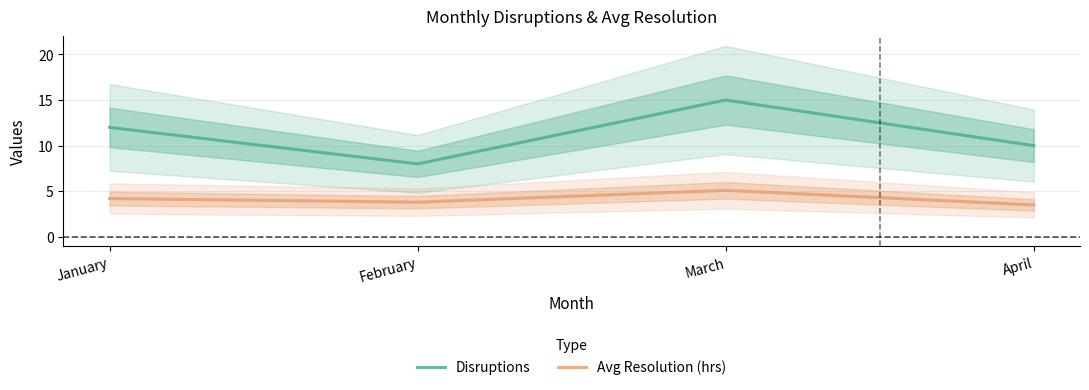

True or false: Avg Resolution (hrs) and Disruptions cross at least once.

False